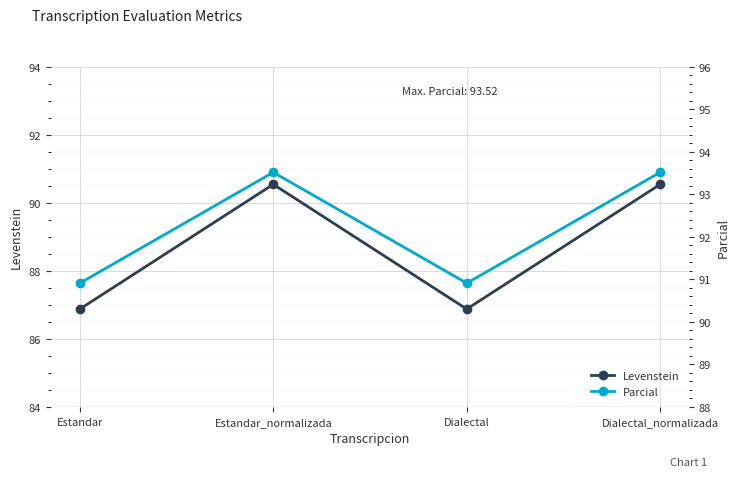

What is the sum of all Parcial values?

368.8